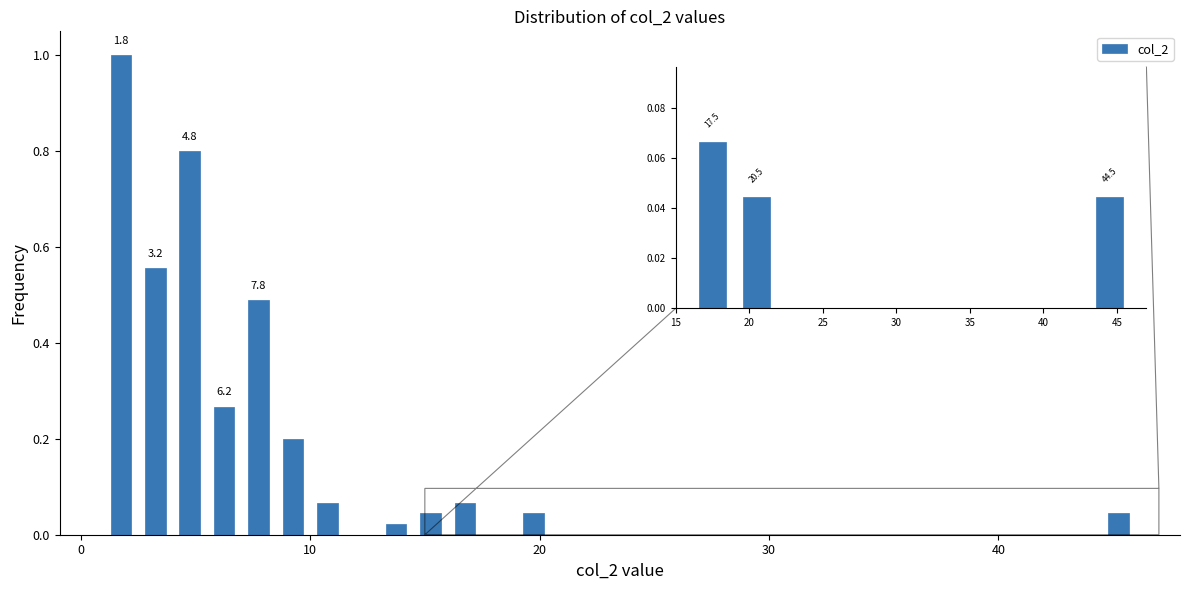

Around what value on the x-axis is the tallest bar? Give the approximate position of its centre, as read against the axis.

2